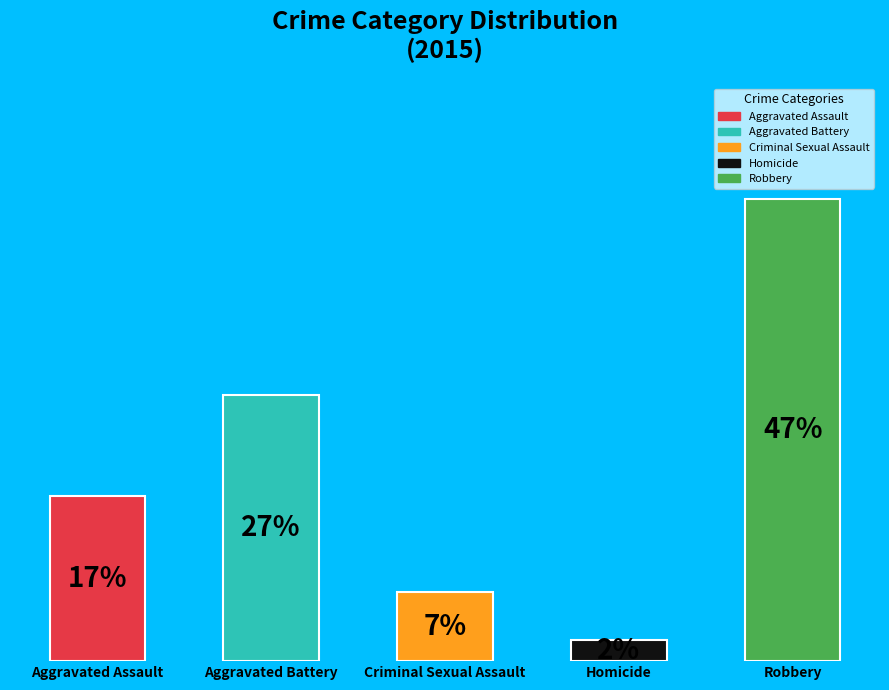

What is the ratio of the value at Criminal Sexual Assault to the value at Homicide?

3.2